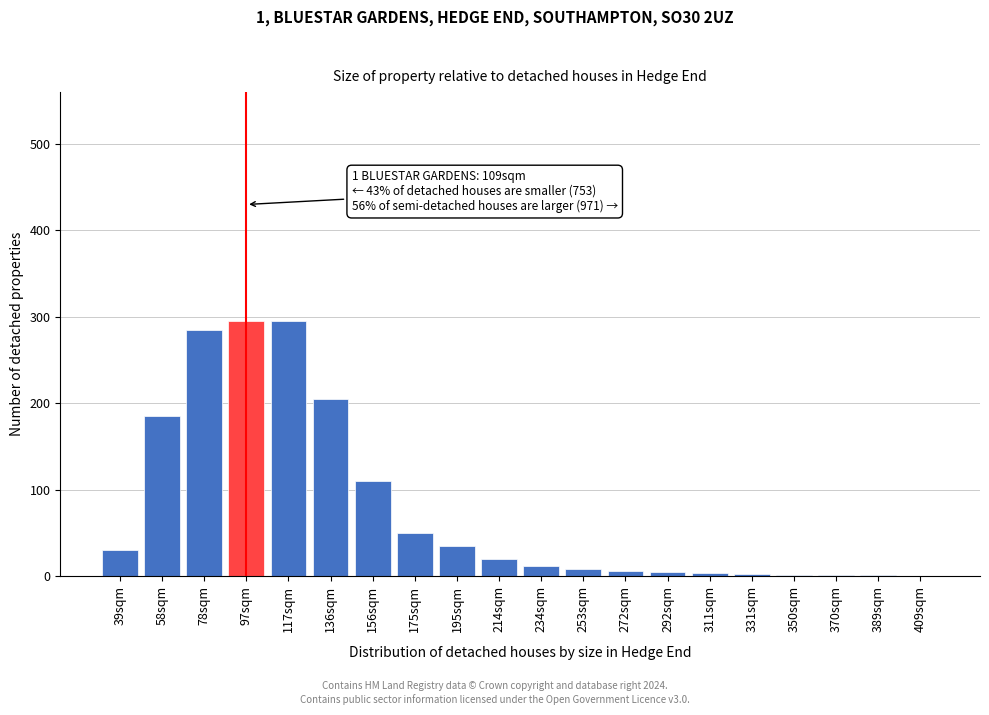

What is the greatest value displayed?

295